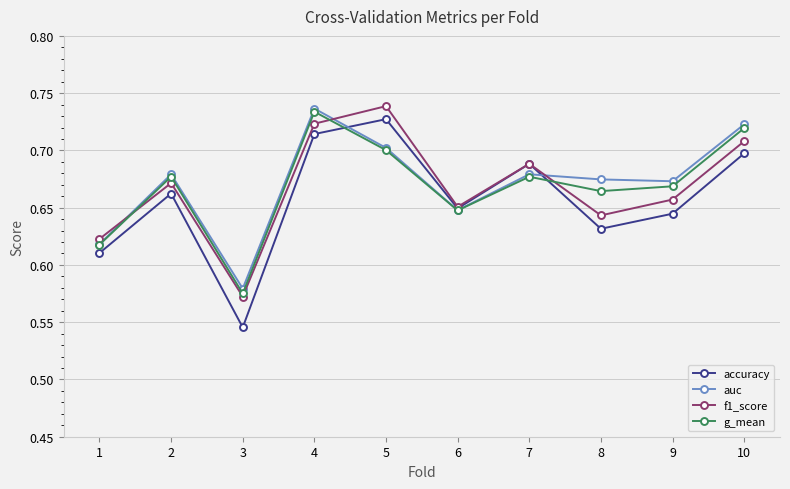

How many interior local peaks does the auc series have?

3